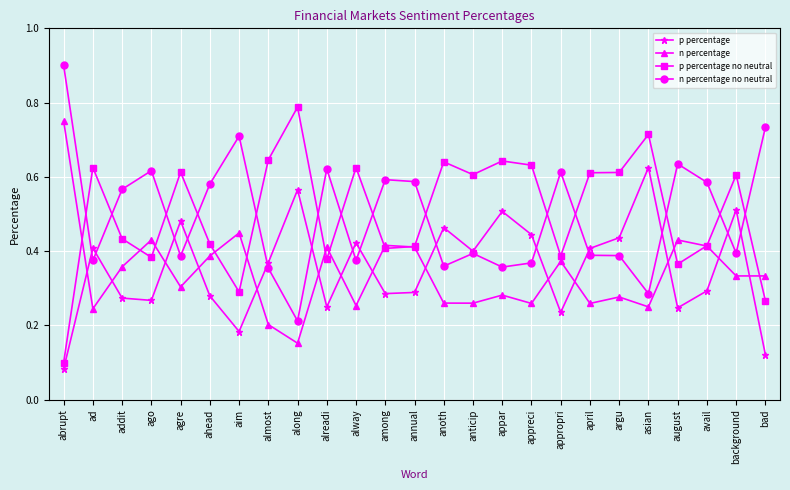

At almost, list the series in order from smallest to largest.

n percentage, n percentage no neutral, p percentage, p percentage no neutral